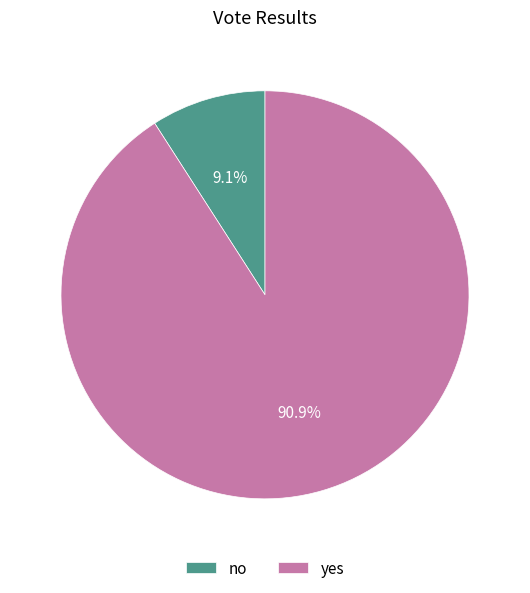

To the nearest percent, what is the difference between the yes and no slice percentages?

82%